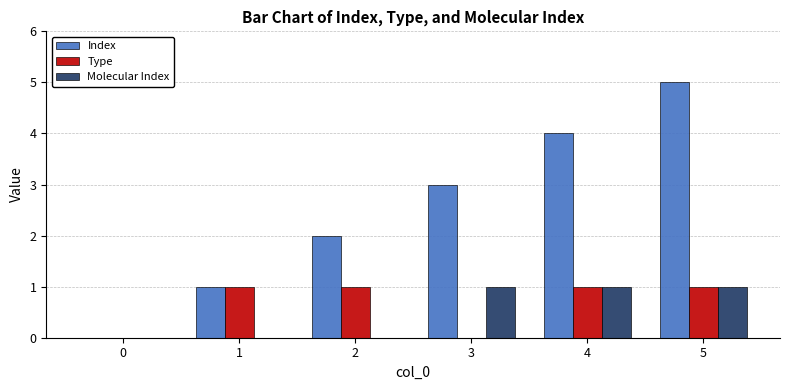

At which category is the sum across all series the highest?

5